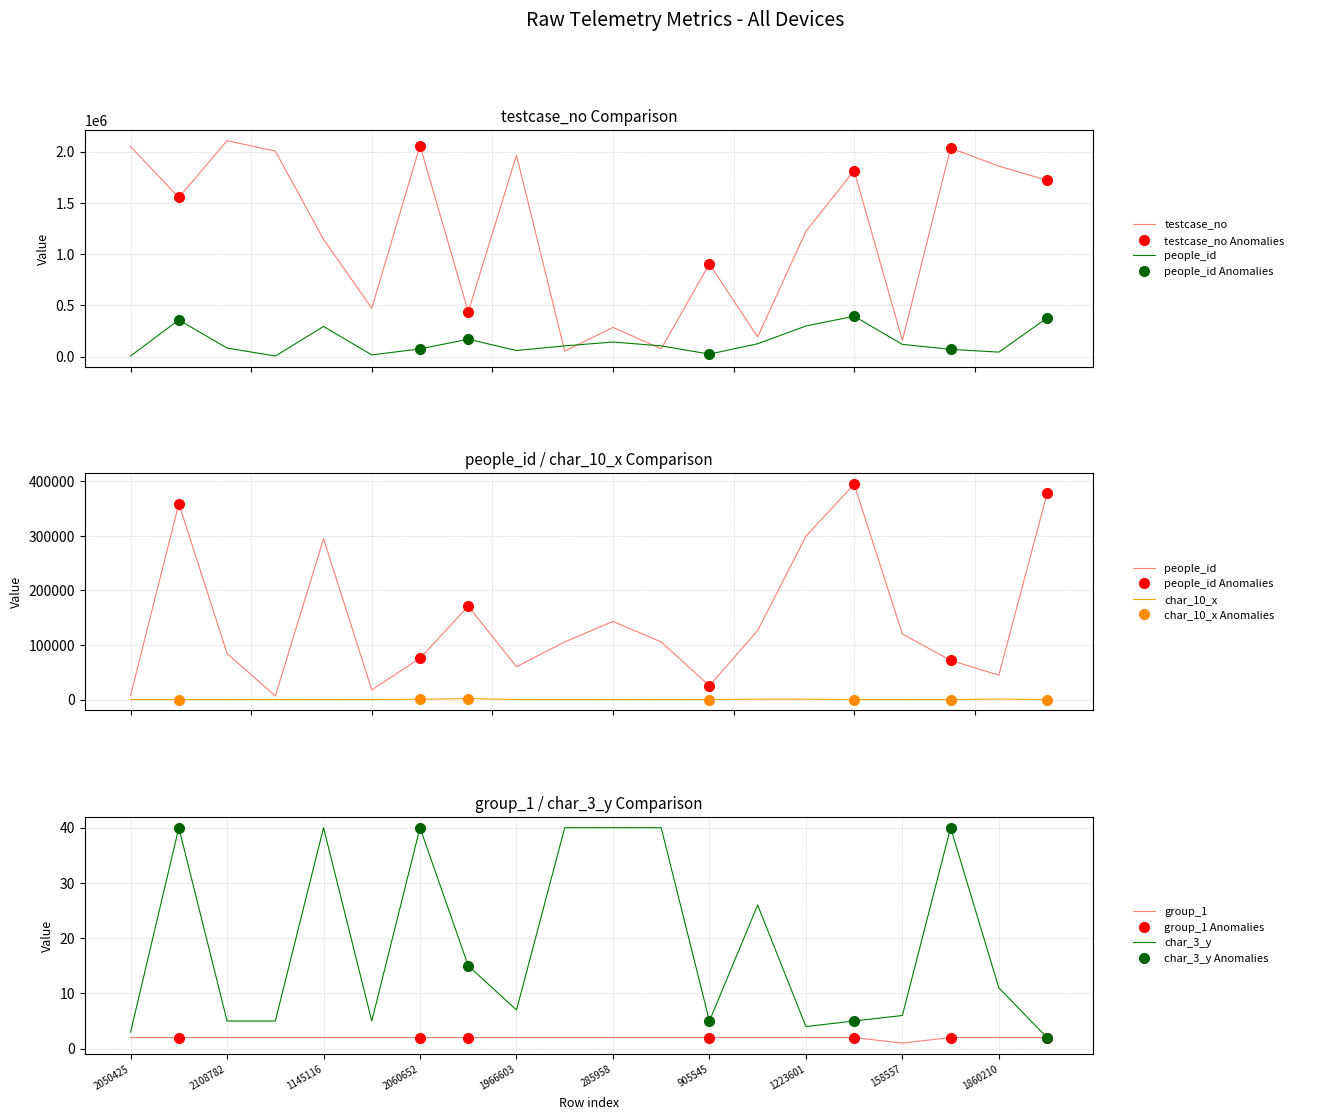

Rank the series at 2050425 from highest to lowest value.

testcase_no, people_id, char_3_y, group_1, char_10_x